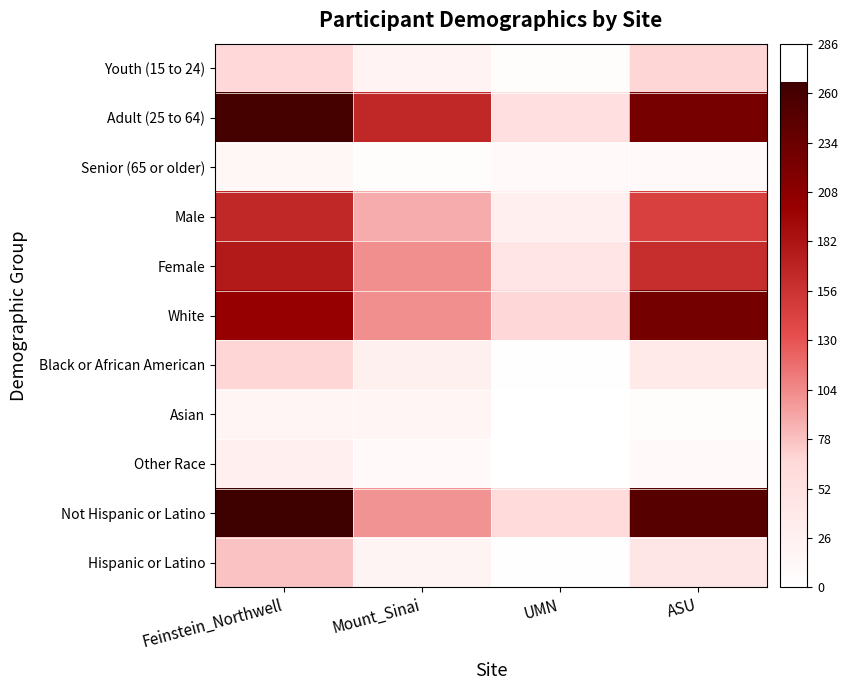

Reading left to right, extract all data points from this chart.

Youth (15 to 24): Feinstein_Northwell=66	Mount_Sinai=20	UMN=5	ASU=68
Adult (25 to 64): Feinstein_Northwell=261	Mount_Sinai=165	UMN=56	ASU=225
Senior (65 or older): Feinstein_Northwell=16	Mount_Sinai=5	UMN=11	ASU=11
Male: Feinstein_Northwell=165	Mount_Sinai=88	UMN=28	ASU=144
Female: Feinstein_Northwell=177	Mount_Sinai=101	UMN=44	ASU=160
White: Feinstein_Northwell=201	Mount_Sinai=101	UMN=67	ASU=226
Black or African American: Feinstein_Northwell=68	Mount_Sinai=26	UMN=2	ASU=38
Asian: Feinstein_Northwell=17	Mount_Sinai=17	UMN=0	ASU=5
Other Race: Feinstein_Northwell=28	Mount_Sinai=10	UMN=0	ASU=11
Not Hispanic or Latino: Feinstein_Northwell=266	Mount_Sinai=99	UMN=63	ASU=249
Hispanic or Latino: Feinstein_Northwell=77	Mount_Sinai=19	UMN=2	ASU=43